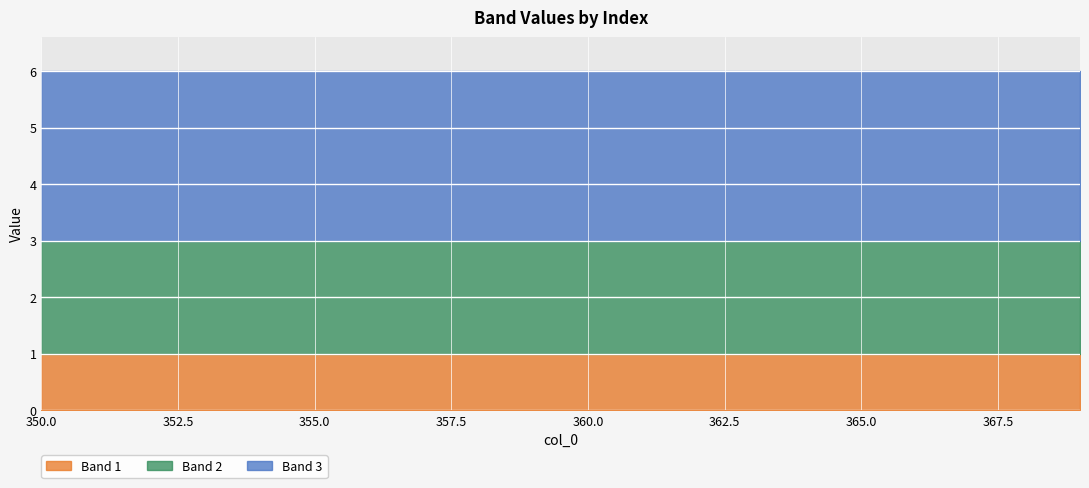

Does the chart display data point markers on the line(s)?

No